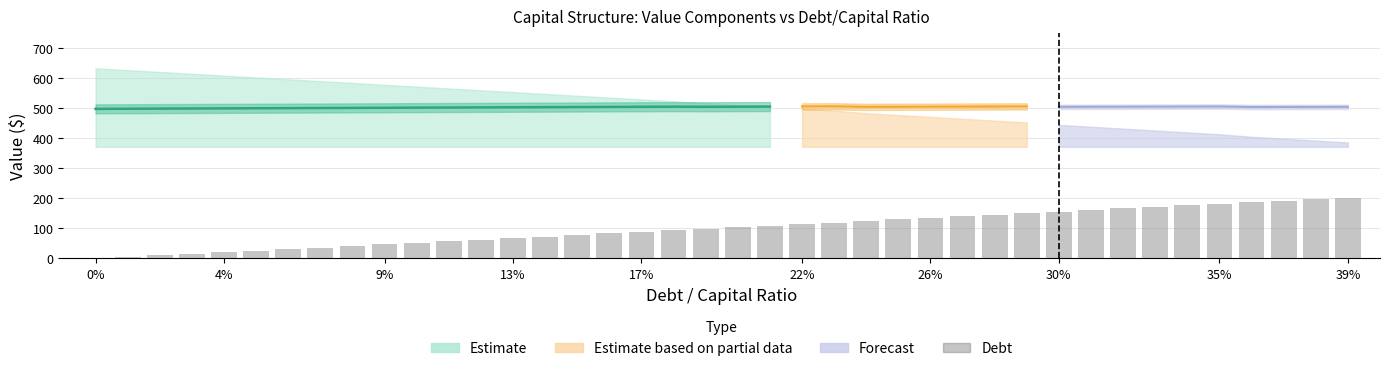

What is the difference between the maximum and minimum values?

203.1